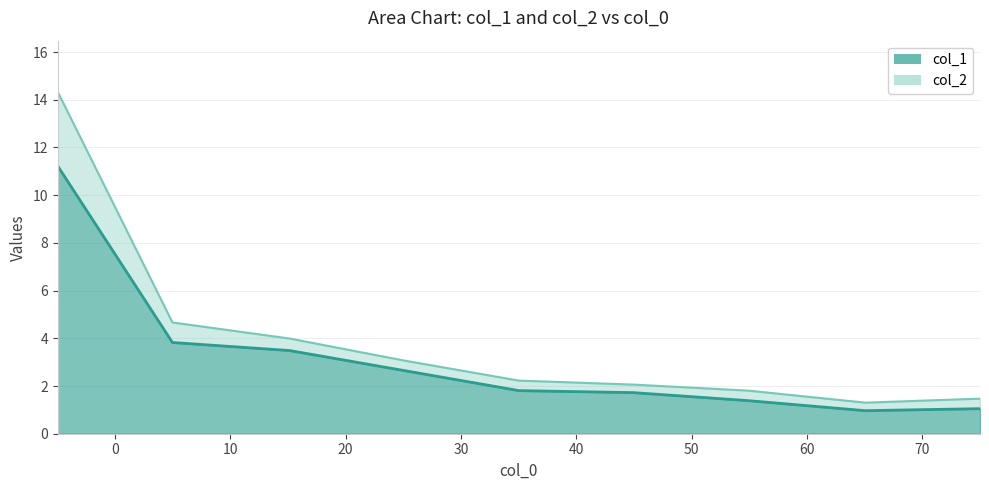

How many values in the col_1 series are below 1?

1